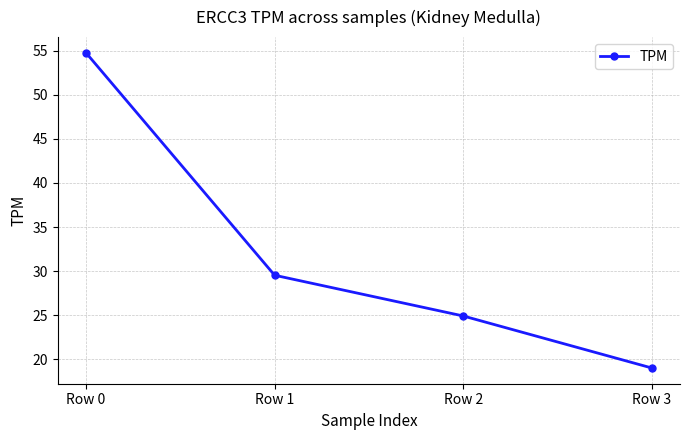

Between Row 0 and Row 2, which is larger?

Row 0